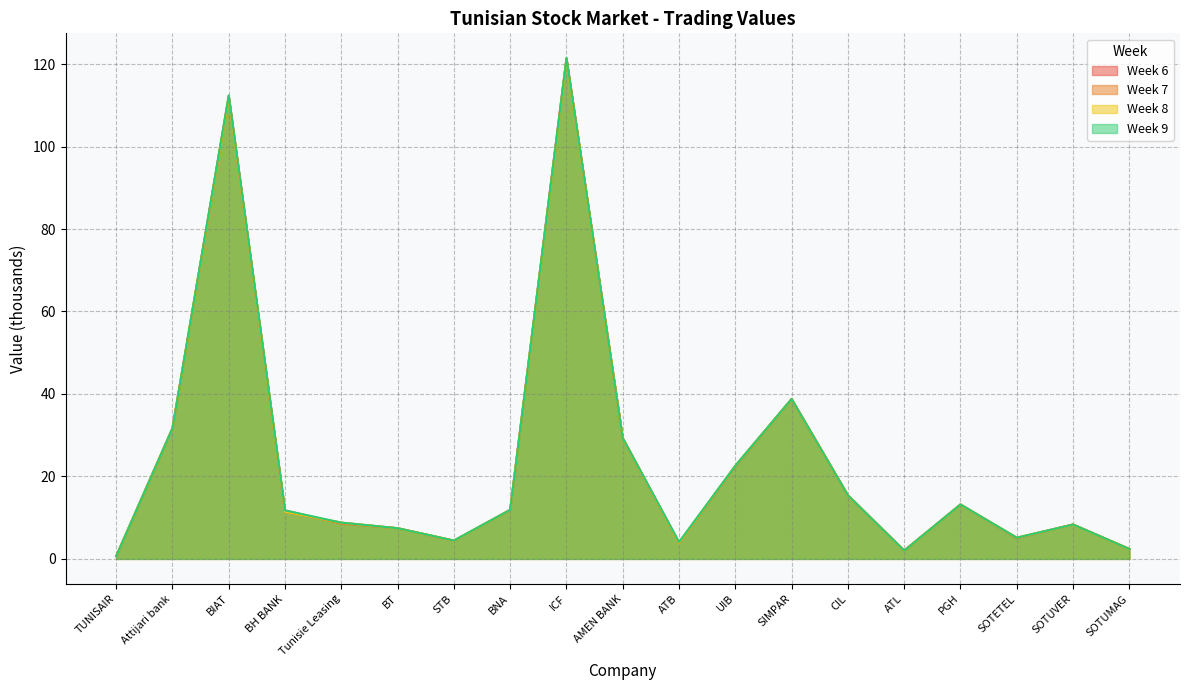

List the series in order of their peak value, highest first.

6, 7, 9, 8